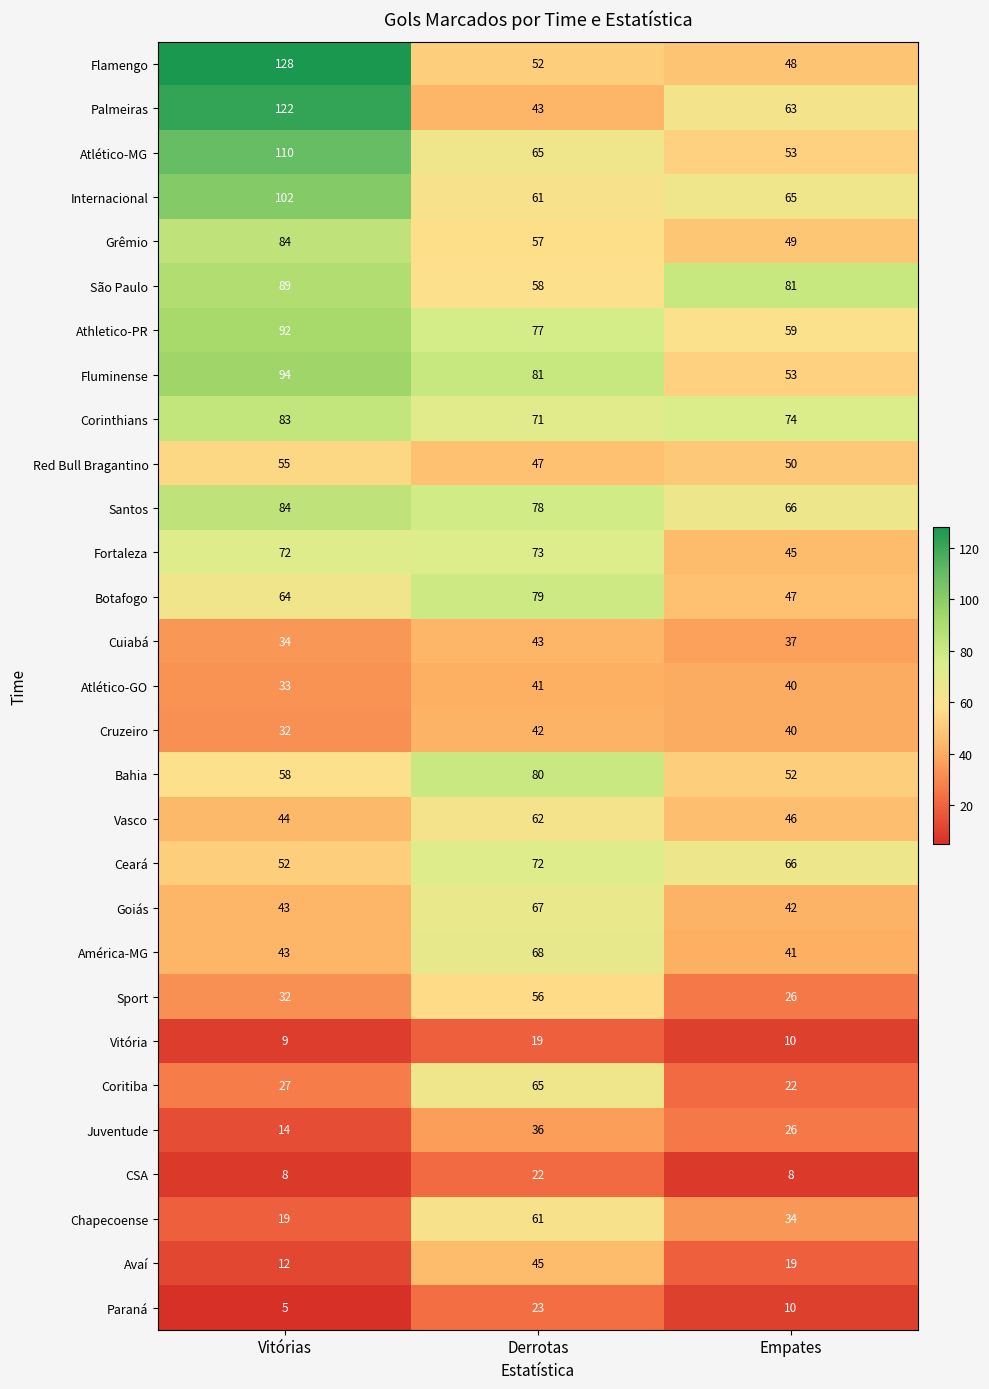

What is the maximum value shown in the chart?

128